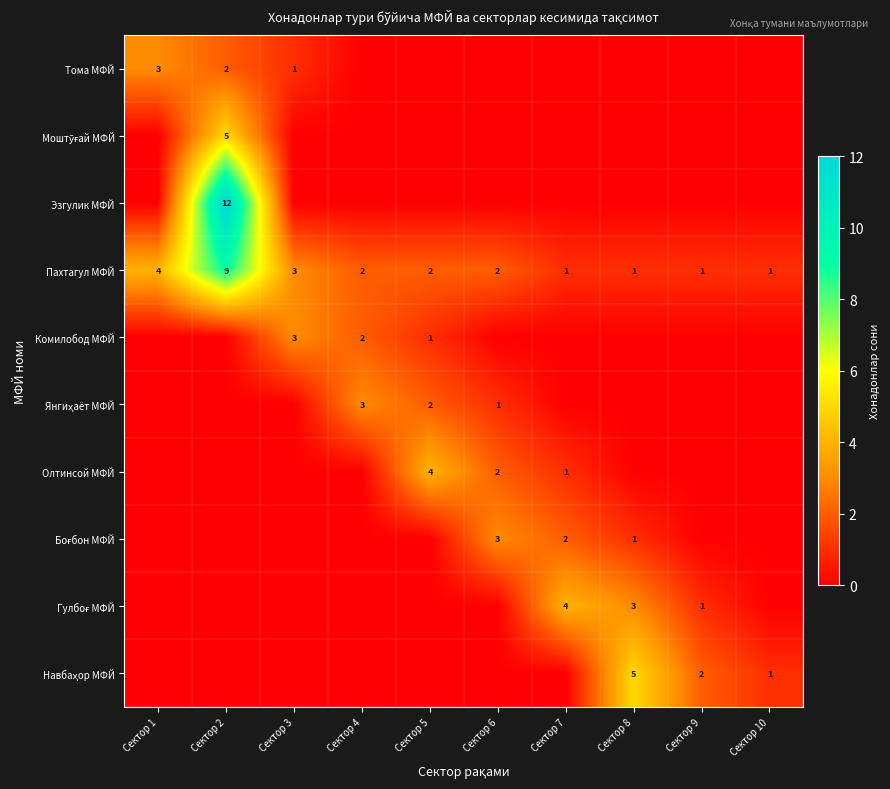

How many data points does each series have?

10